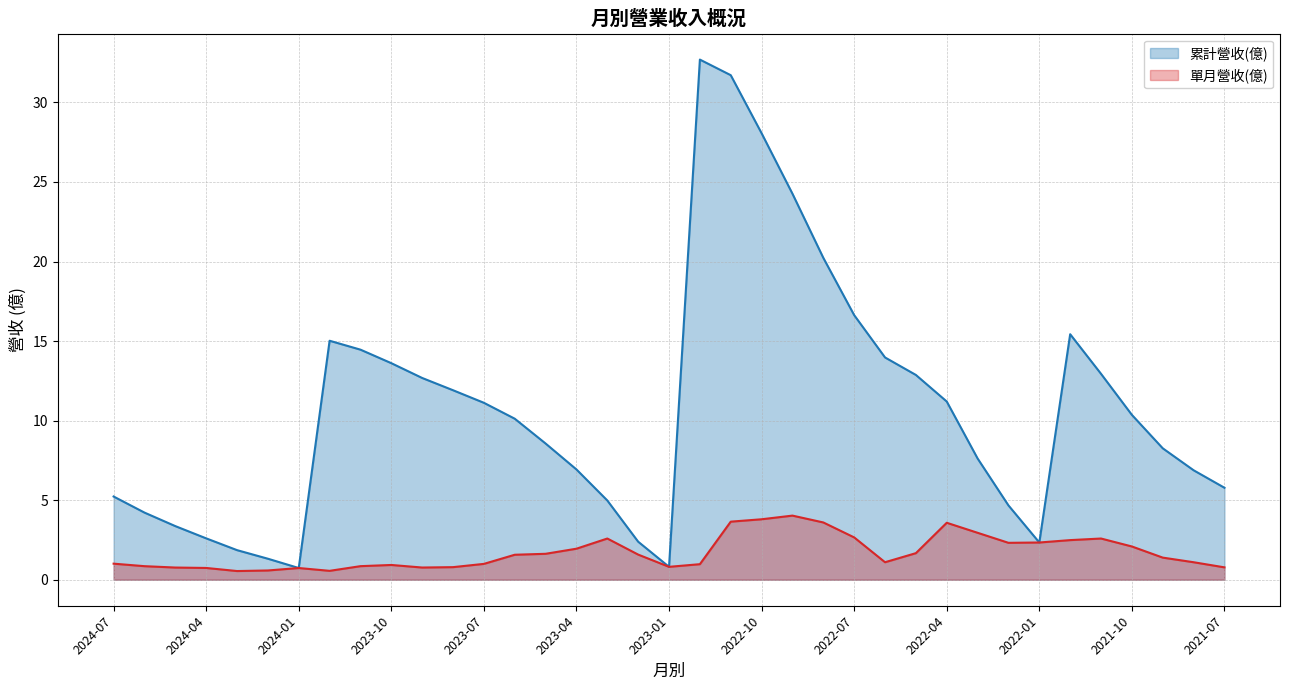

The value of 單月營收(億) at 2024-02 is 0.6. True or false?

True